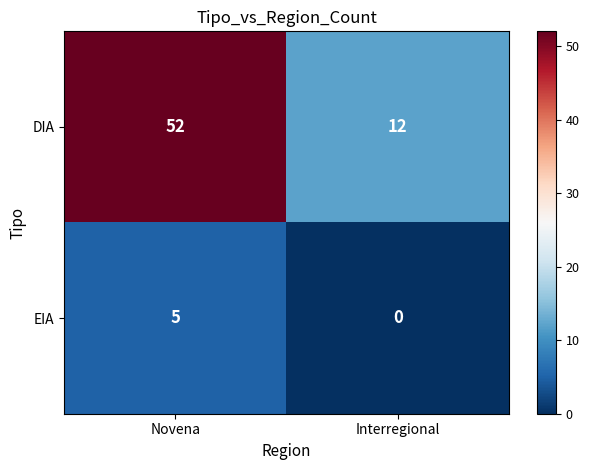

At Interregional, list the series in order from largest to smallest.

DIA, EIA